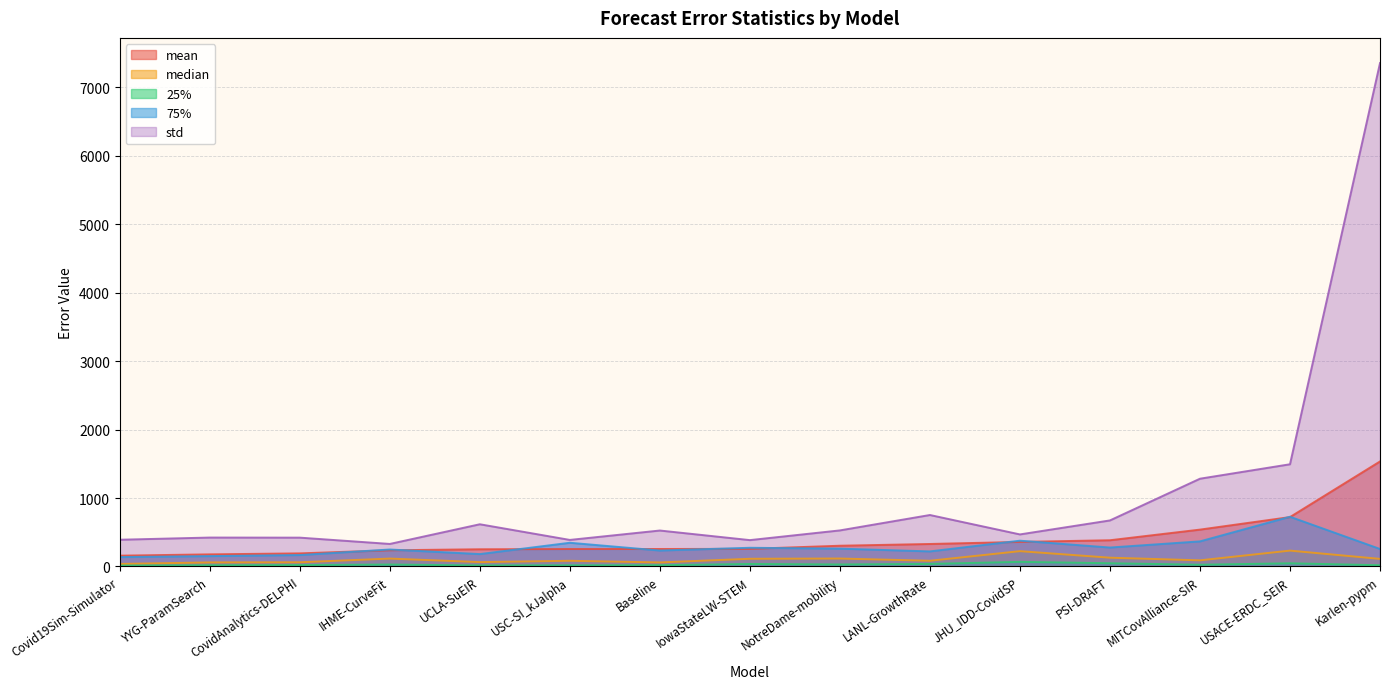

What is the lowest value of the mean series?

157.8